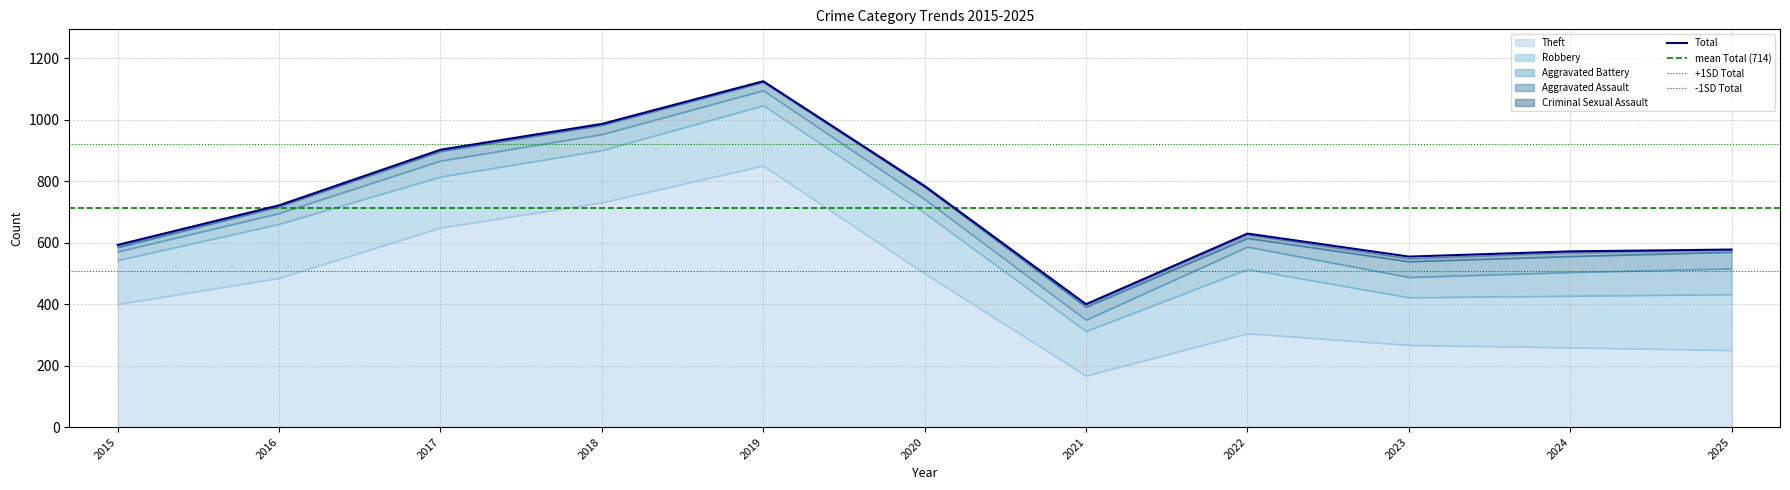

List the labels in order of Aggravated Assault value, smallest first.

2015, 2016, 2019, 2022, 2018, 2017, 2020, 2021, 2023, 2024, 2025